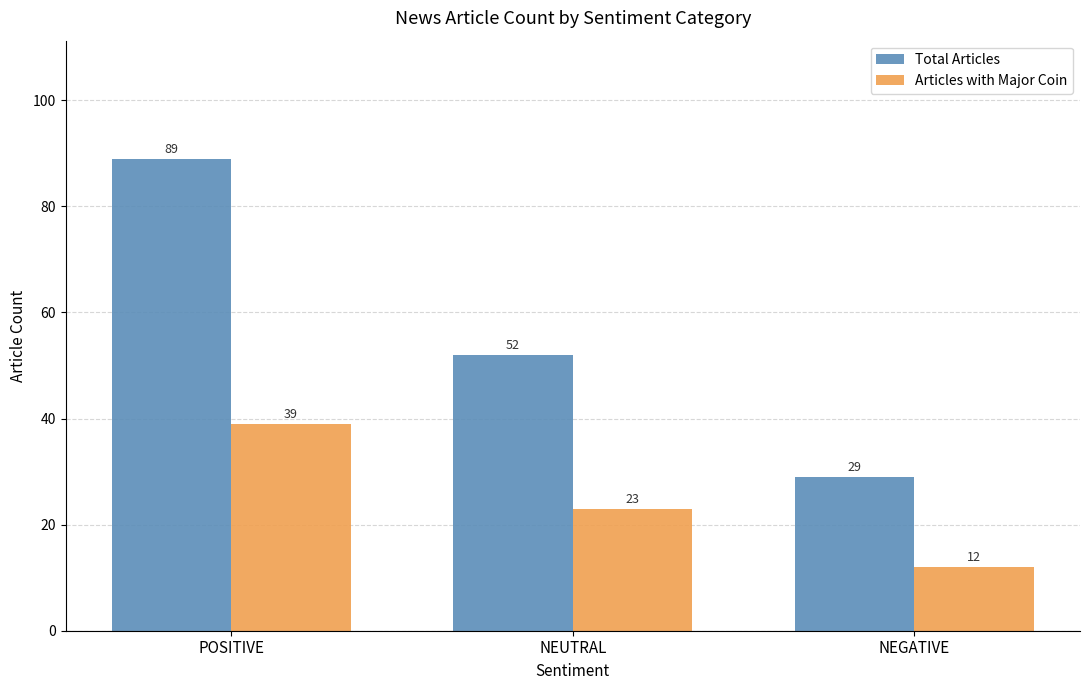

Are the bars horizontal?

No